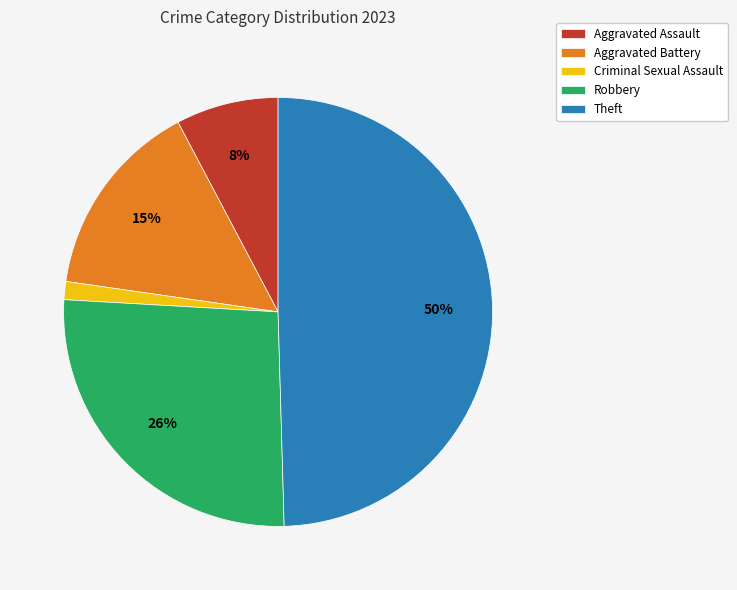

Which category has the biggest portion of the pie?

Theft